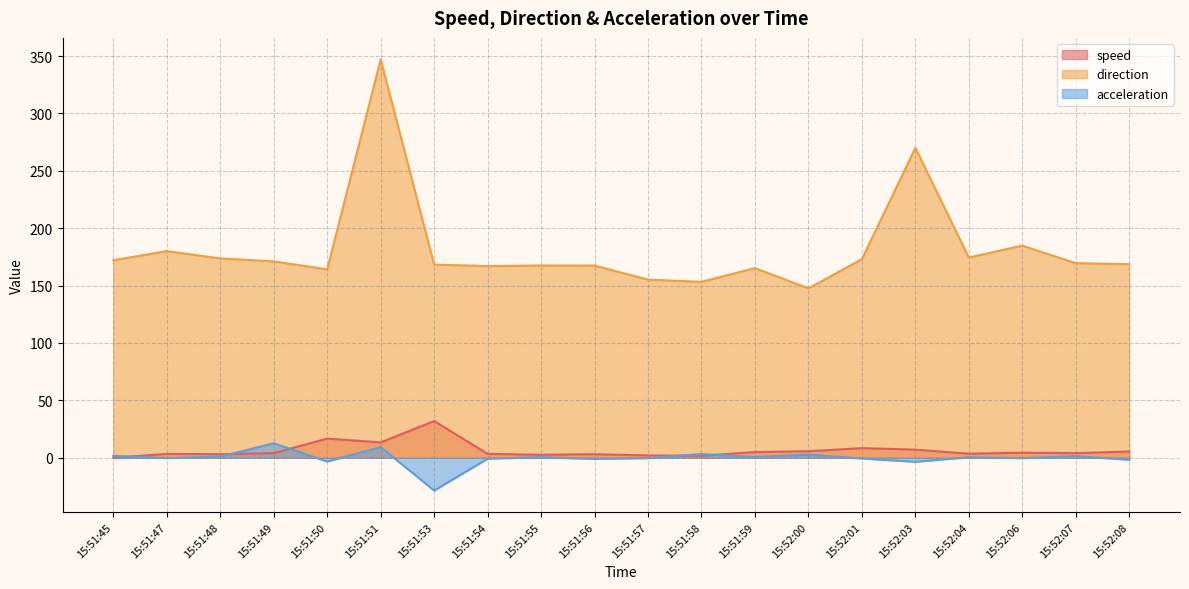

Does the chart have visible grid lines?

Yes